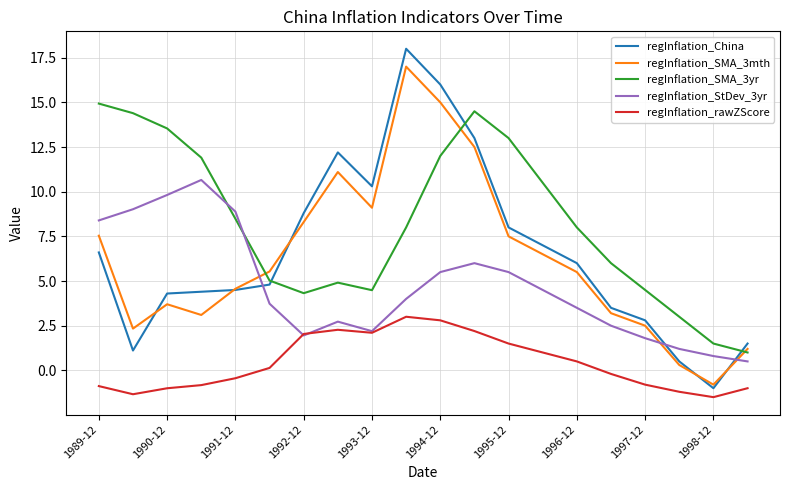

Which series ends up on top after the final intersection of regInflation_China and regInflation_SMA_3yr?

regInflation_China